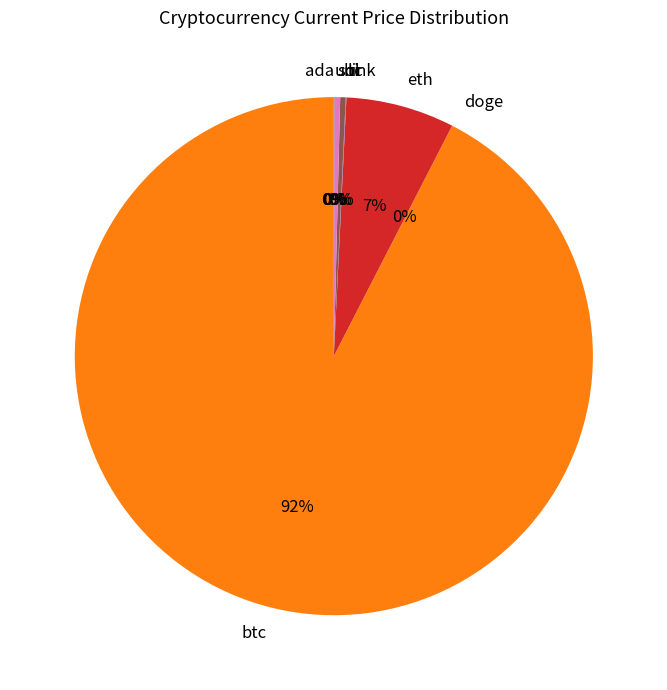

What percentage is the eth slice, to the nearest percent?

7%